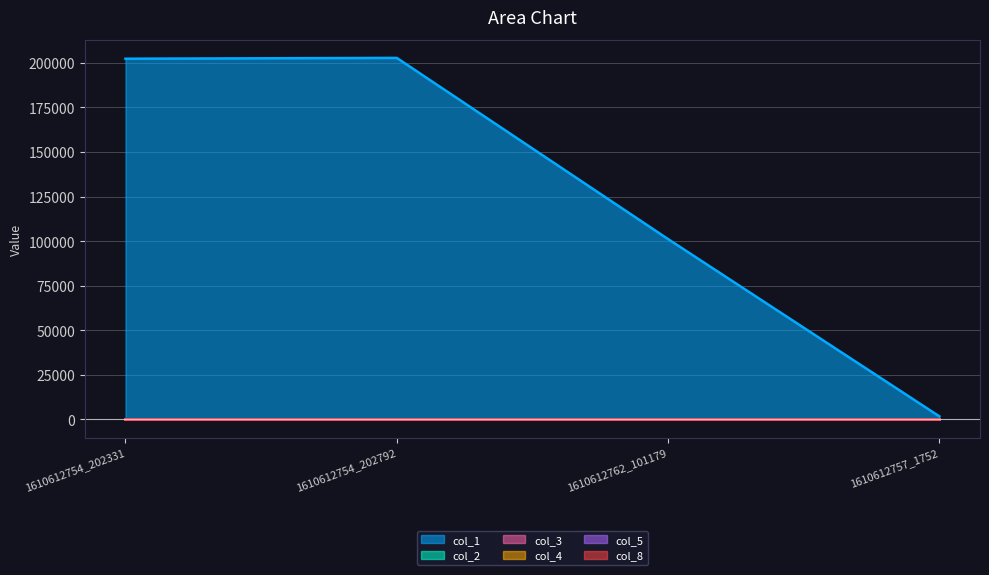

Reading right to left, what are all the values shown in this chart?

col_1: 1752.0	101179.0	202792.0	202331.0
col_2: 0.4	1.2	0.0	3.1
col_3: 1.1	4.0	0.0	6.9
col_4: 0.1	0.4	0.0	0.7
col_5: 0.1	1.3	0.0	2.3
col_8: 0.2	0.6	0.0	0.8